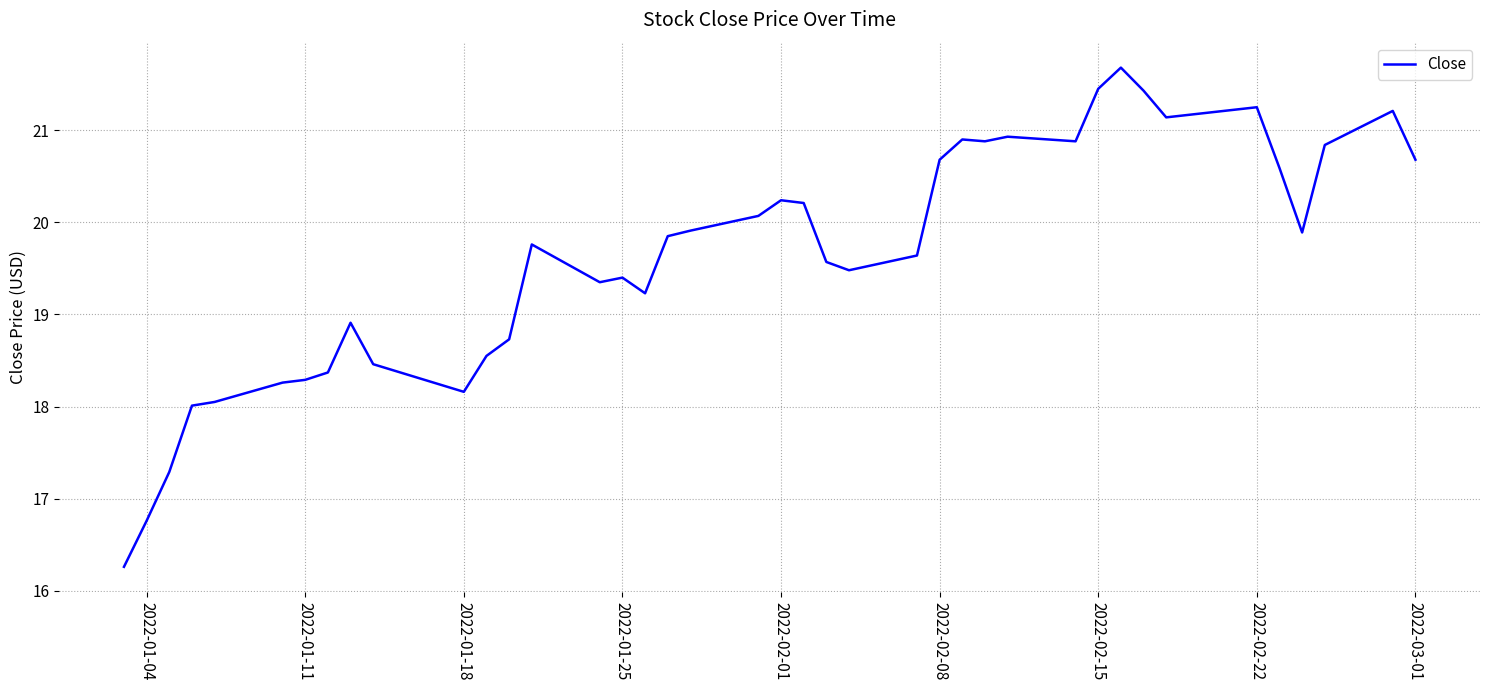

What is the sum of all values?

785.2